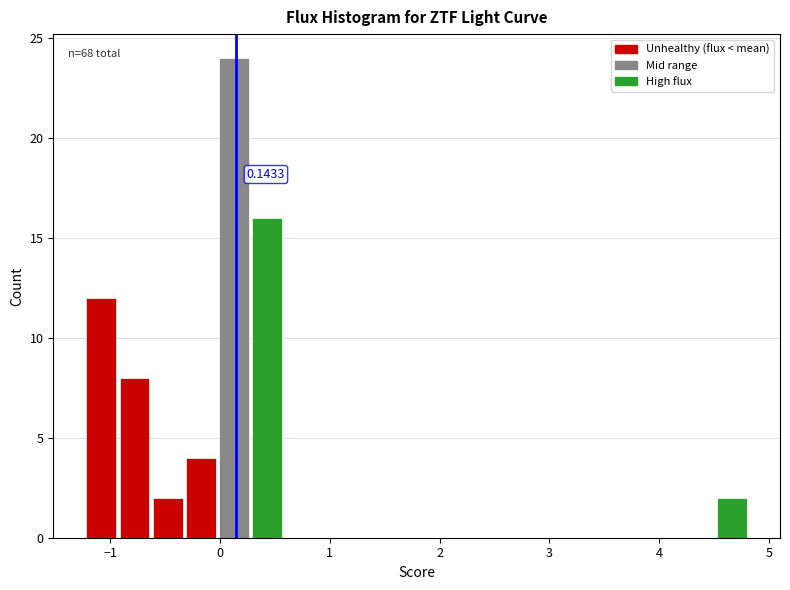

Read against the x-axis, roughly where is the centre of the tallest bar?

0.1